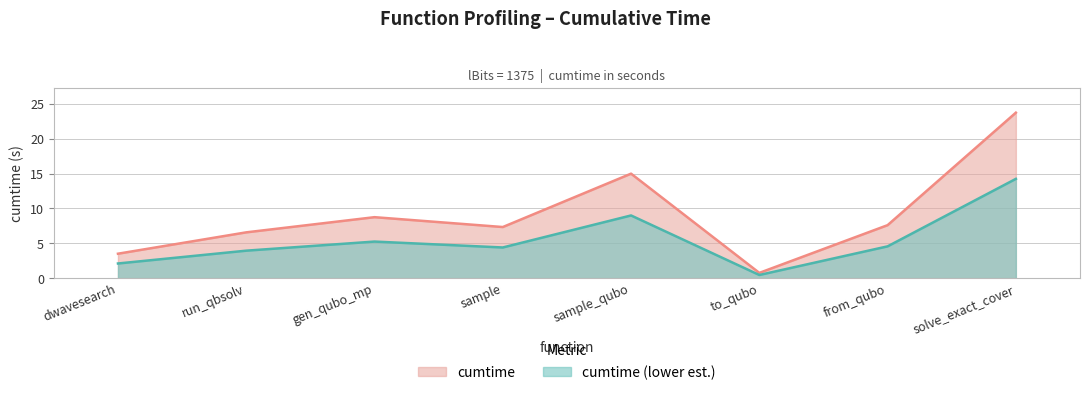

How many lines are shown in the chart?

2